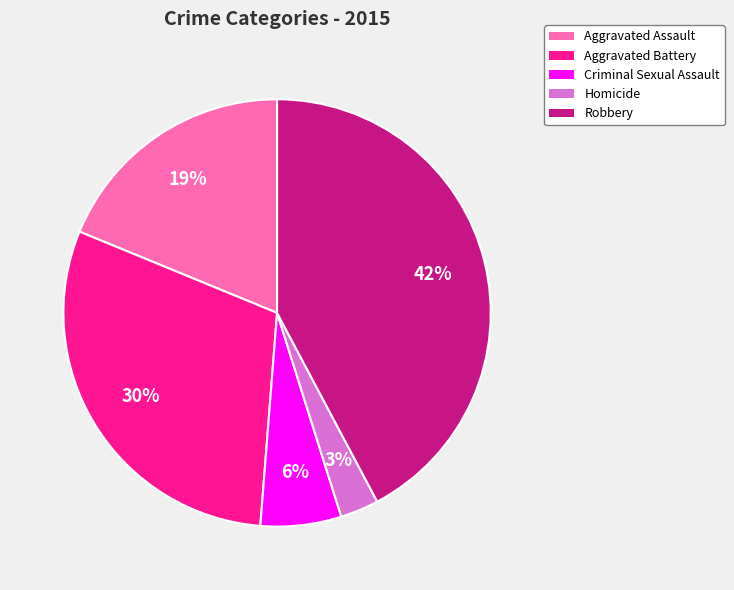

What is the smallest slice in the pie chart?

Homicide